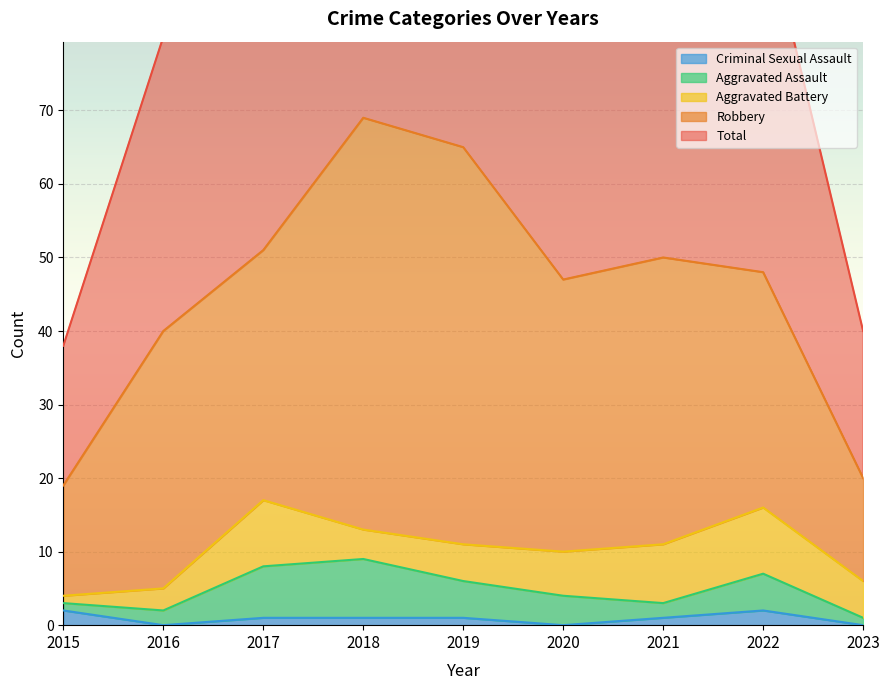

Read the Robbery value at 2023.

14